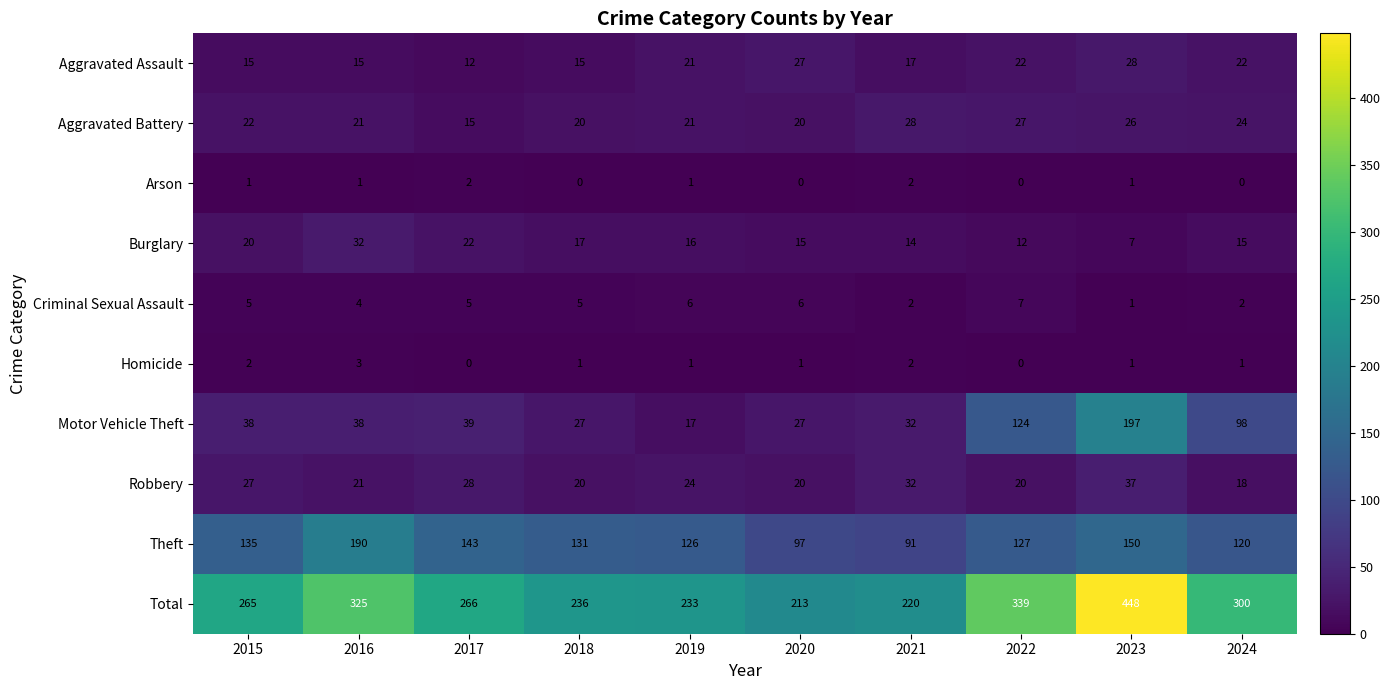

The Aggravated Assault series shows 27 at 2020. True or false?

True